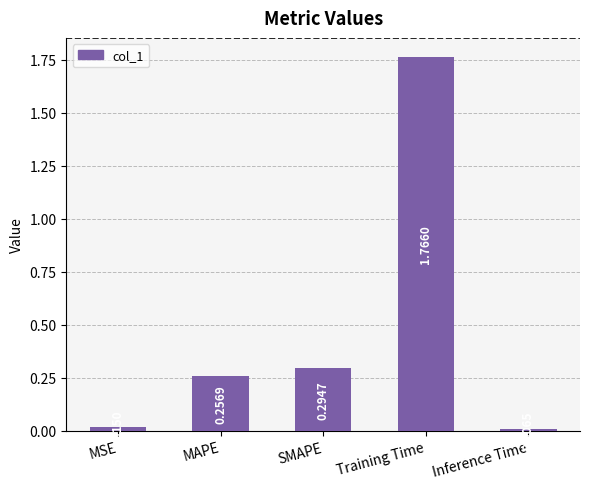

Between Inference Time and Training Time, which is larger?

Training Time